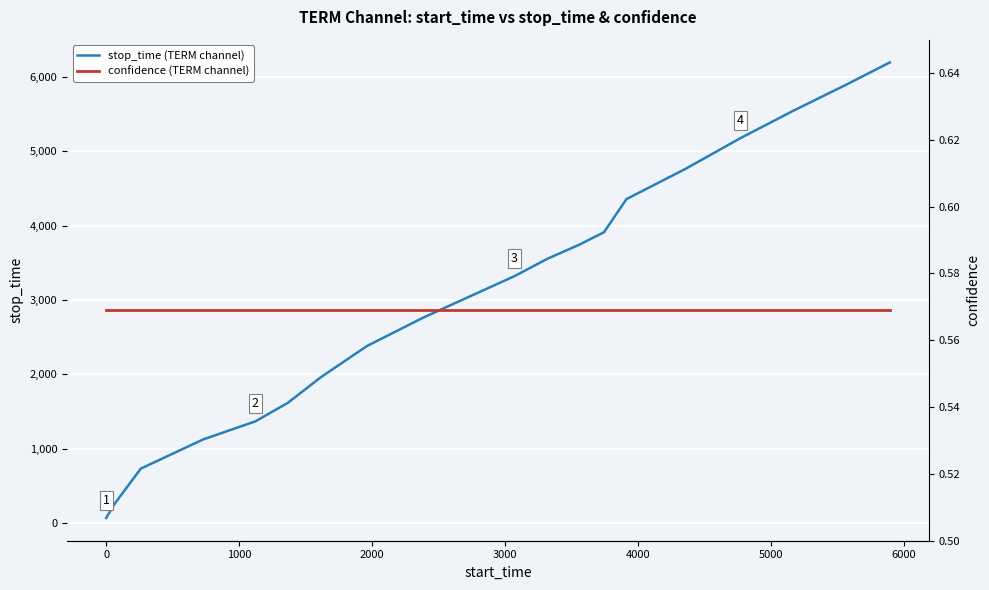

At how many categories does at least one series exceed 5852?

2